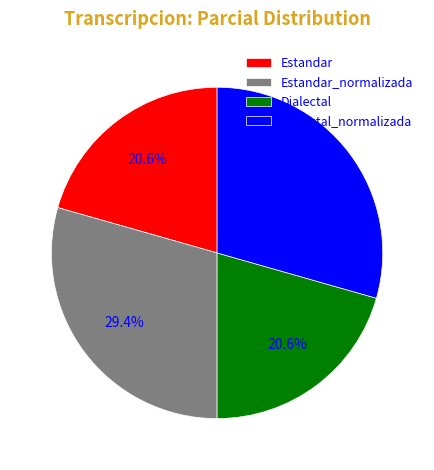

True or false: Estandar_normalizada accounts for 41% of the total.

False